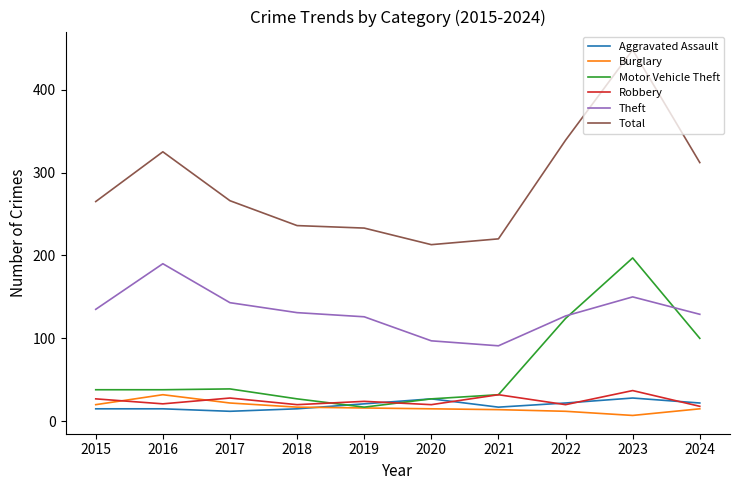

At which category is the sum across all series the highest?

2023